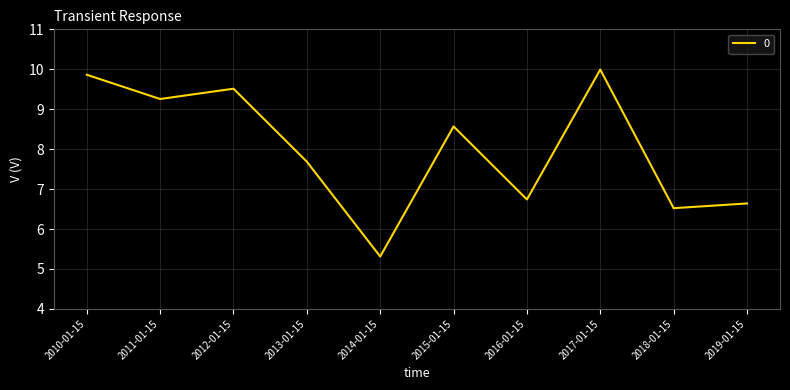

Rank the categories by value from highest to lowest.

2017-01-15, 2010-01-15, 2012-01-15, 2011-01-15, 2015-01-15, 2013-01-15, 2016-01-15, 2019-01-15, 2018-01-15, 2014-01-15